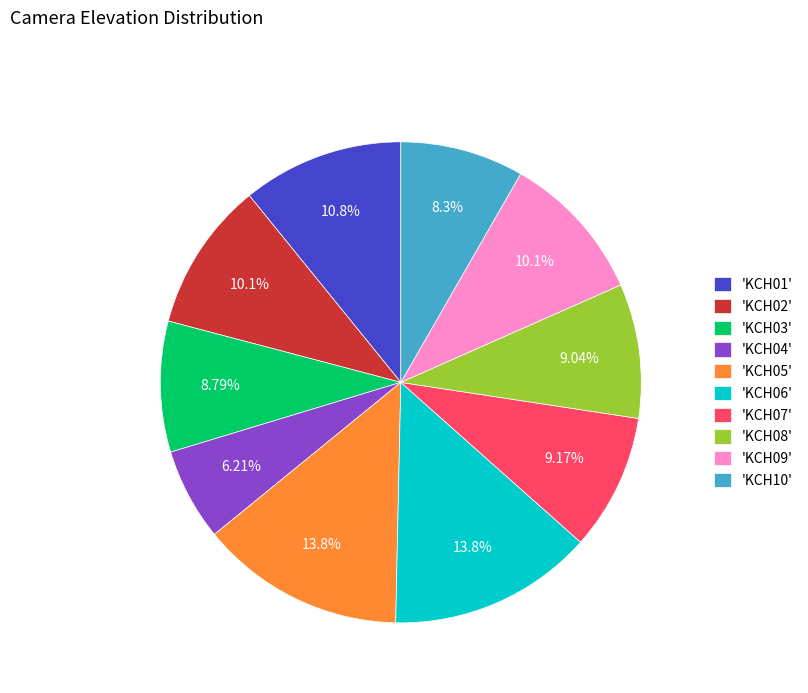

How many segments does this pie chart have?

10